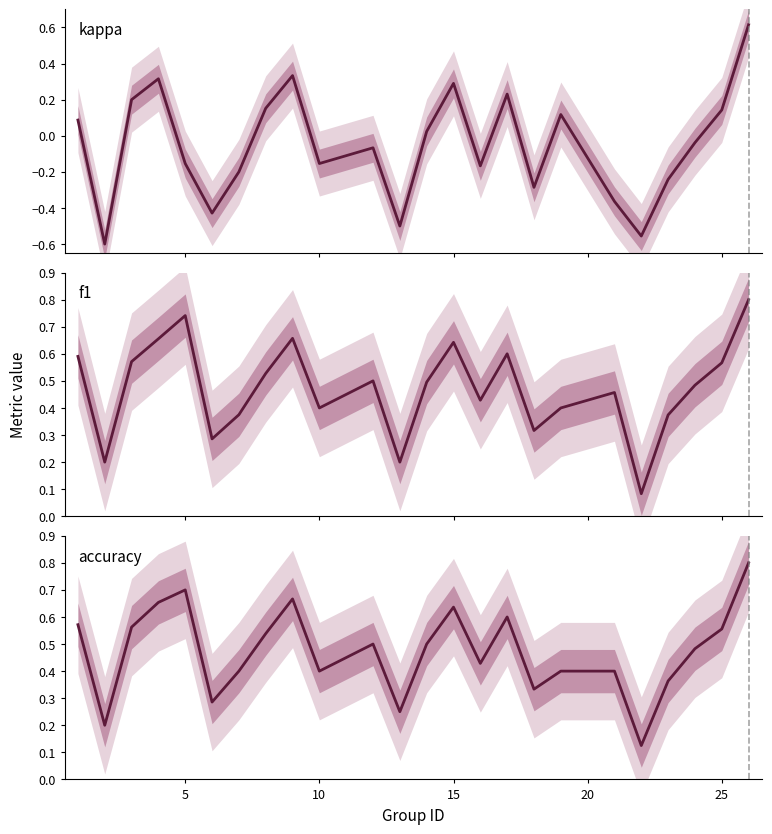

How many lines are shown in the chart?

3